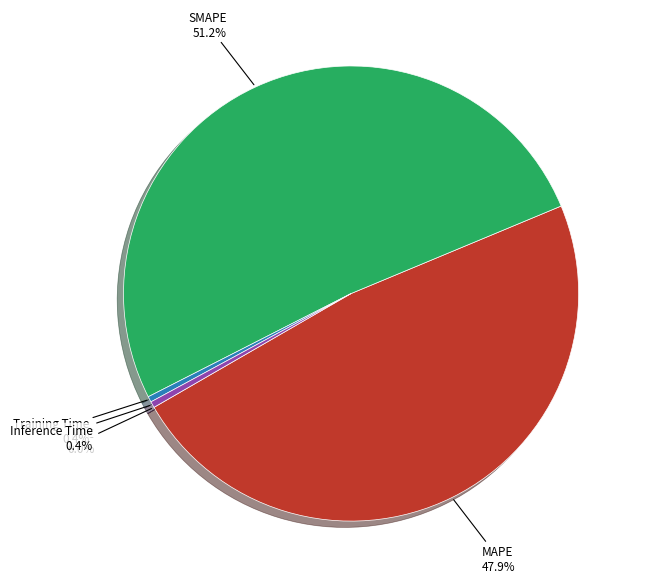

To the nearest percent, what is the difference between the largest and smallest slice percentages?

51%